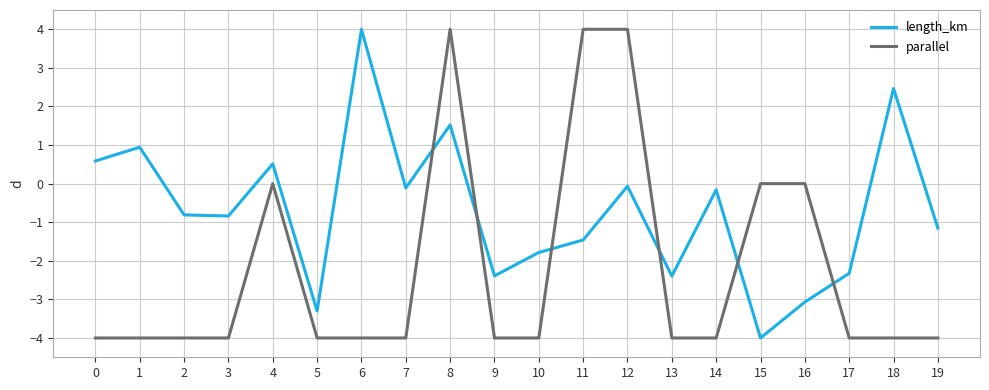

What is the average value of the length_km series?

-0.7